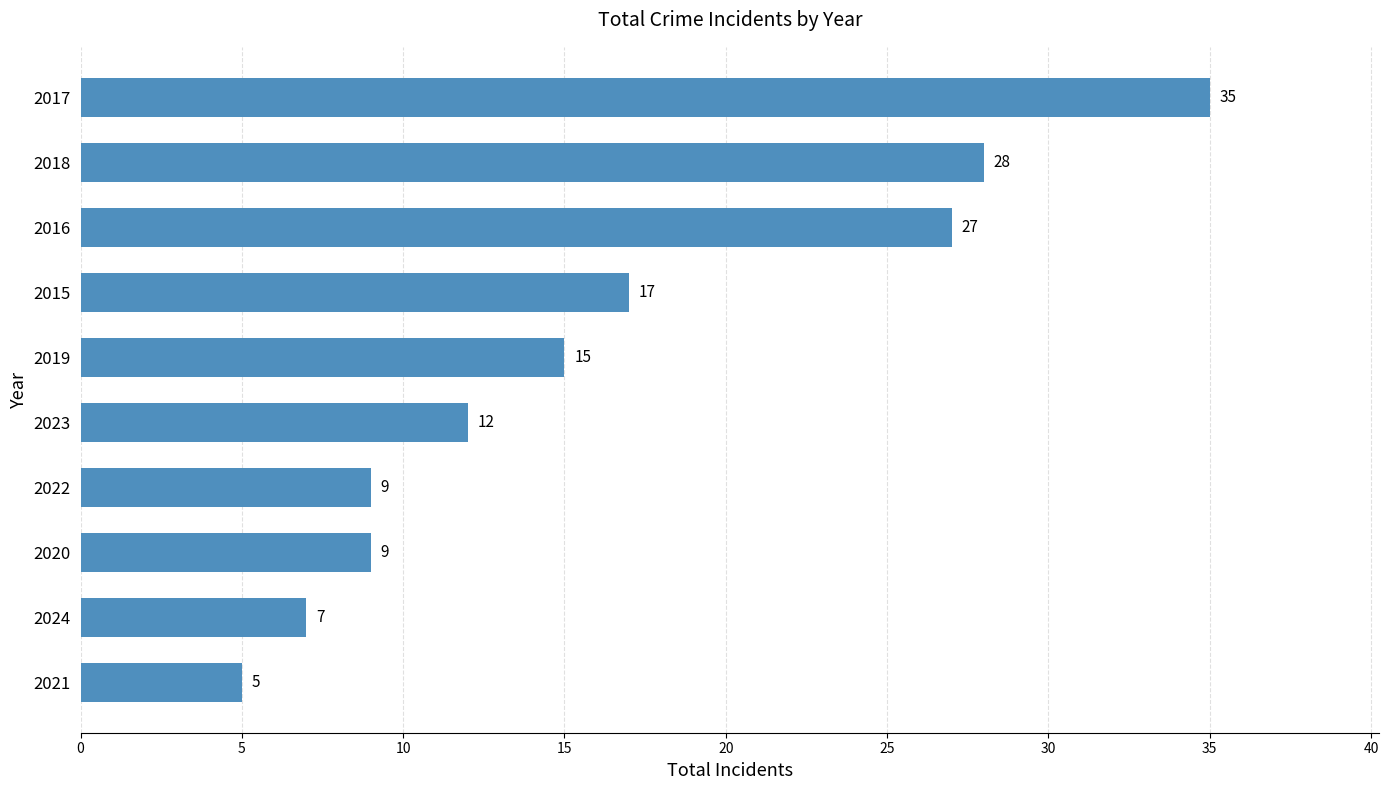

What is the maximum value shown in the chart?

35